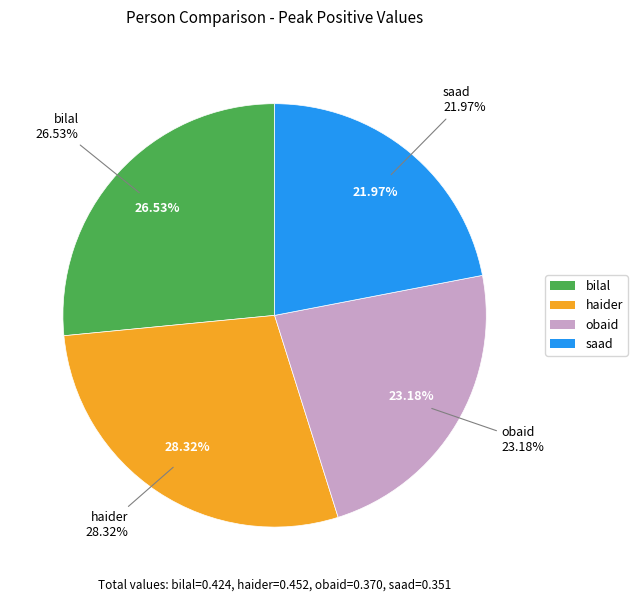

How many segments does this pie chart have?

4